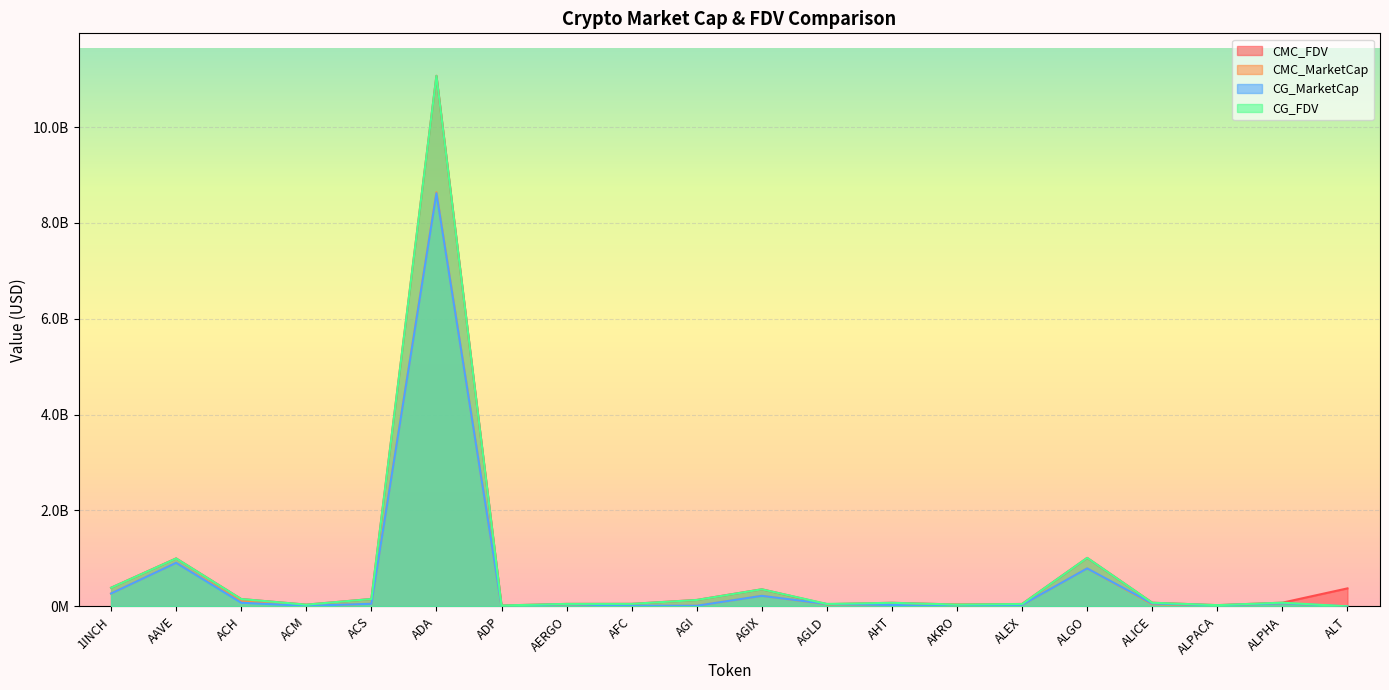

Reading left to right, list all the values displayed in this chart.

CMC_FDV: 388493208.6	1000140372.6	152798441.4	35859657.7	153714460.9	11069875826.6	18272535.5	51042255.1	51943175.1	133786782.7	356078156.2	44755295.2	74918211.7	37846261.4	50004335.7	1011011075.3	75756474.8	25568837.1	76904303.1	375139547.2
CMC_MarketCap: 268029085.8	909316791.5	103582153.6	11090933.1	53890692.8	8639023074.1	3427595.5	44917184.4	6118425.5	12316698.1	219465977.4	44755295.2	27944337.9	33164401.6	30327123.4	791586369.3	44878823.0	20502524.9	63215337.2	0.0
CG_MarketCap: 267650769.0	908630164.0	75616707.0	11092612.0	53773302.0	8618915346.0	3397497.0	45166553.0	11366309.0	12430741.0	219323293.0	49243415.0	29342824.0	756120.0	31111975.0	791939993.0	59550596.0	20516114.0	63159584.0	0.0
CG_FDV: 387944860.0	999380683.0	152955972.0	35793356.0	153379704.0	11067226709.0	18112079.0	51325628.0	52159497.0	132955014.0	355846655.0	50976620.0	73975586.0	37806013.0	49392834.0	1011462722.0	75704493.0	25585784.0	76836477.0	0.0